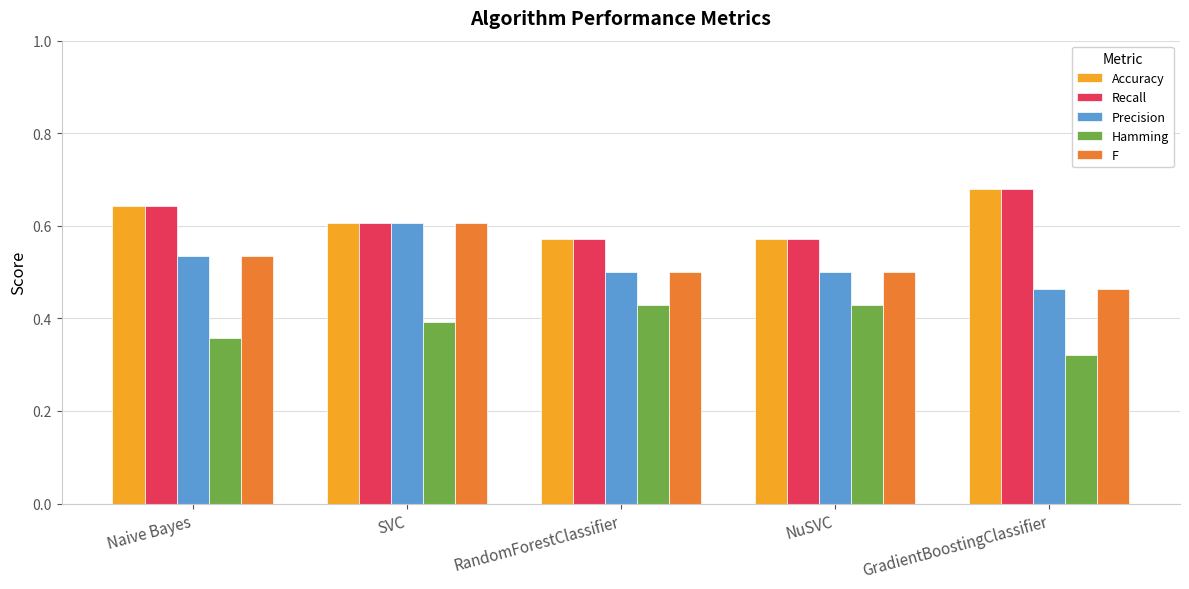

Which label corresponds to the largest value in the chart?

GradientBoostingClassifier